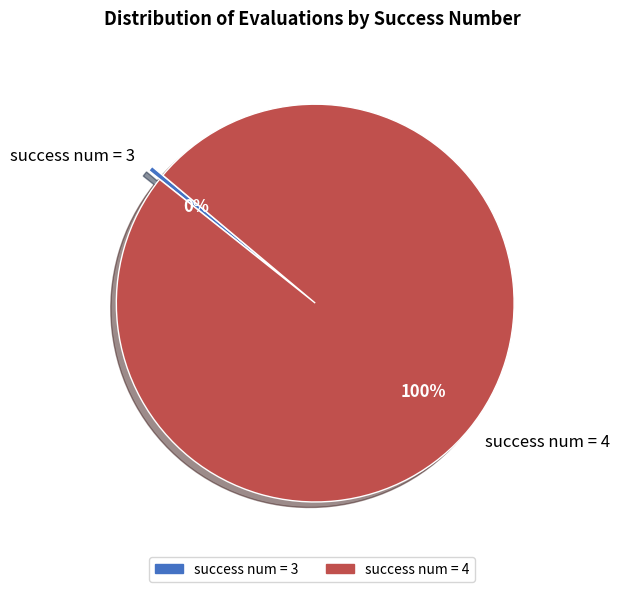

Count the number of slices in the pie.

2